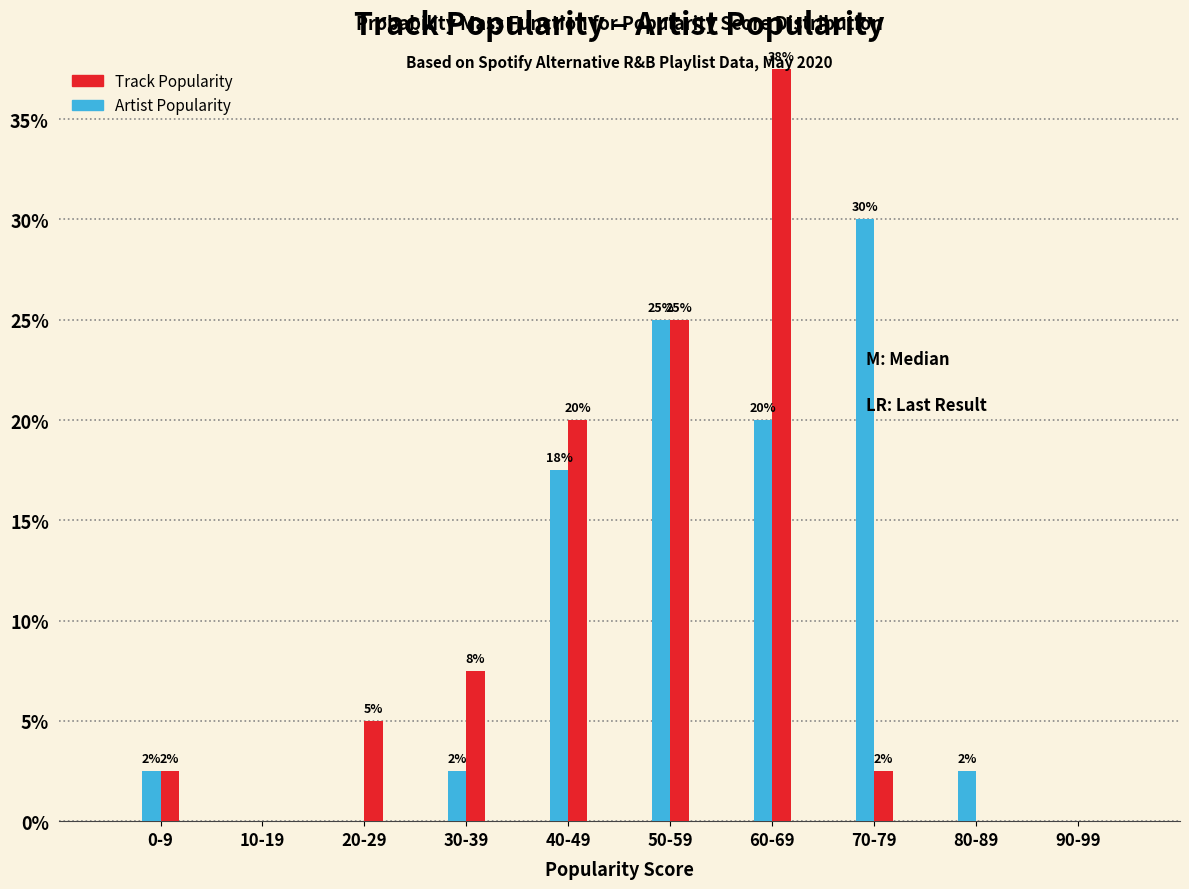

Are the bars horizontal?

No